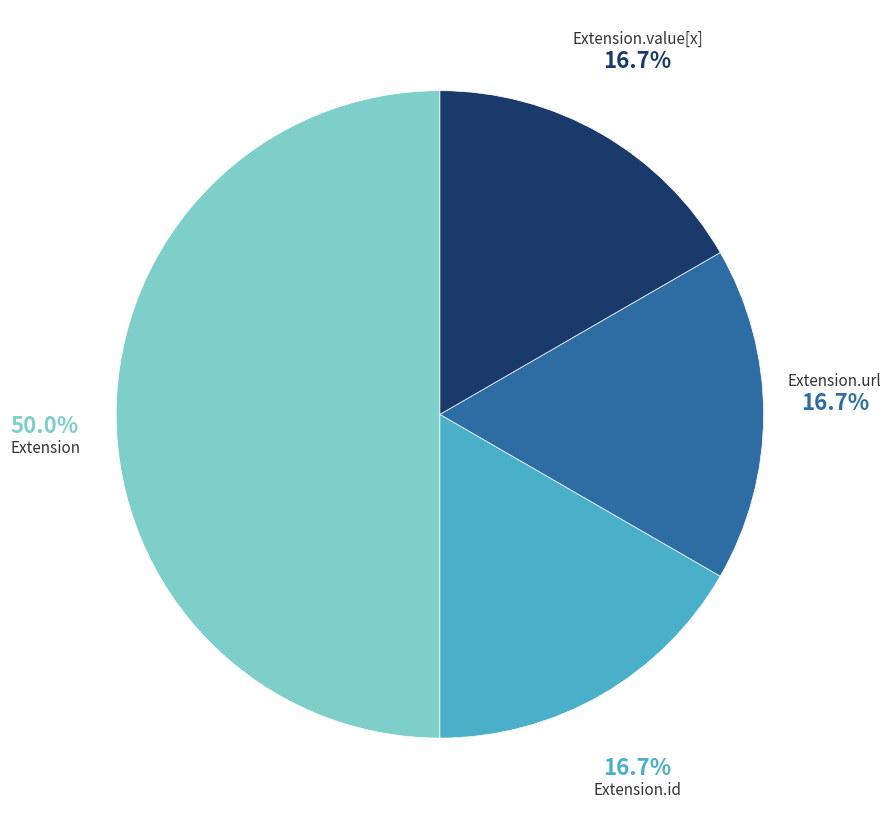

How many segments does this pie chart have?

4